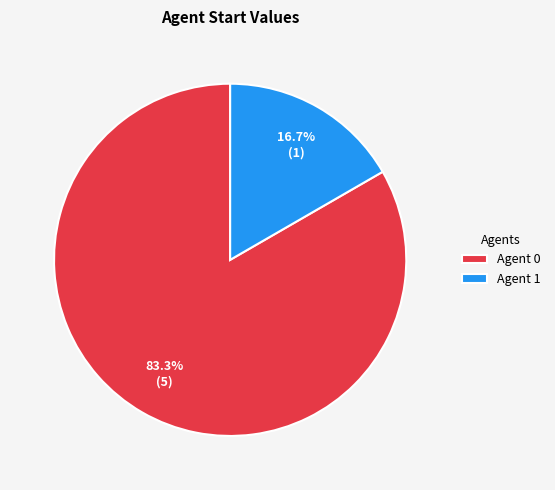

Approximately how many times larger is the value at Agent 0 compared to Agent 1?

5.0